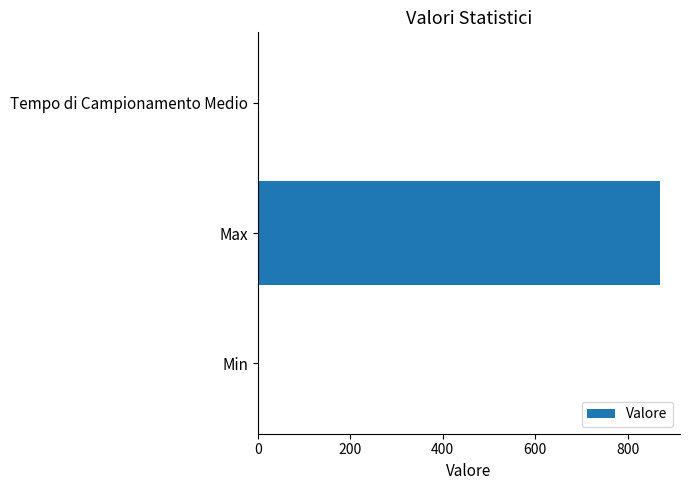

What is the sum of all values?

873.4